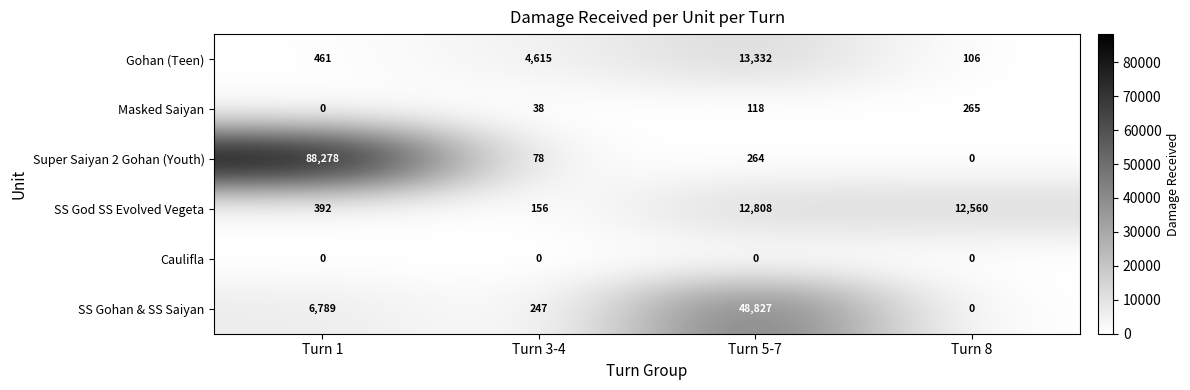

What is the sum of the Masked Saiyan values at Turn 3-4 and Turn 5-7?

156